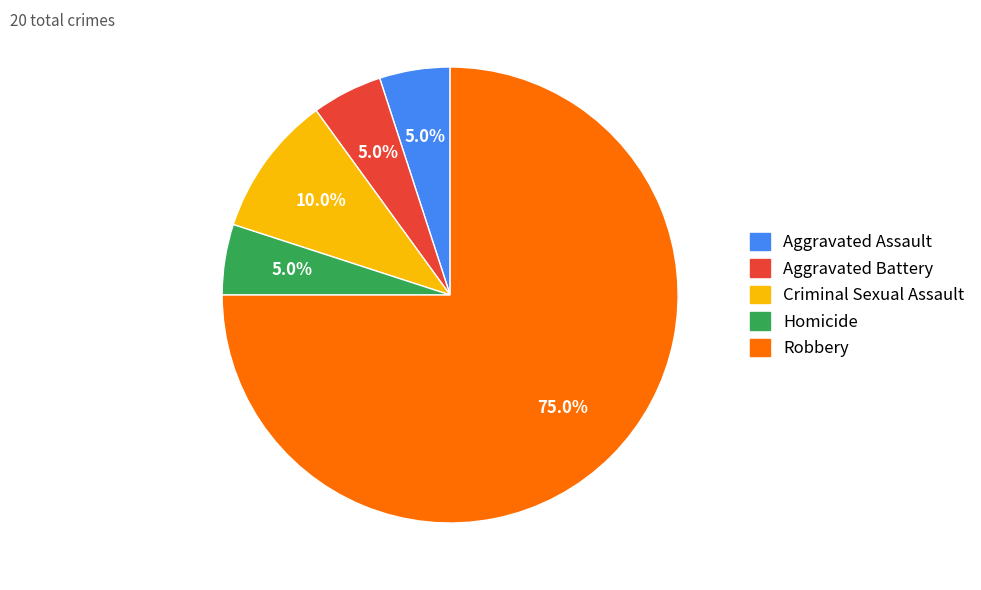

What percentage is NOT represented by Homicide?

95.0%